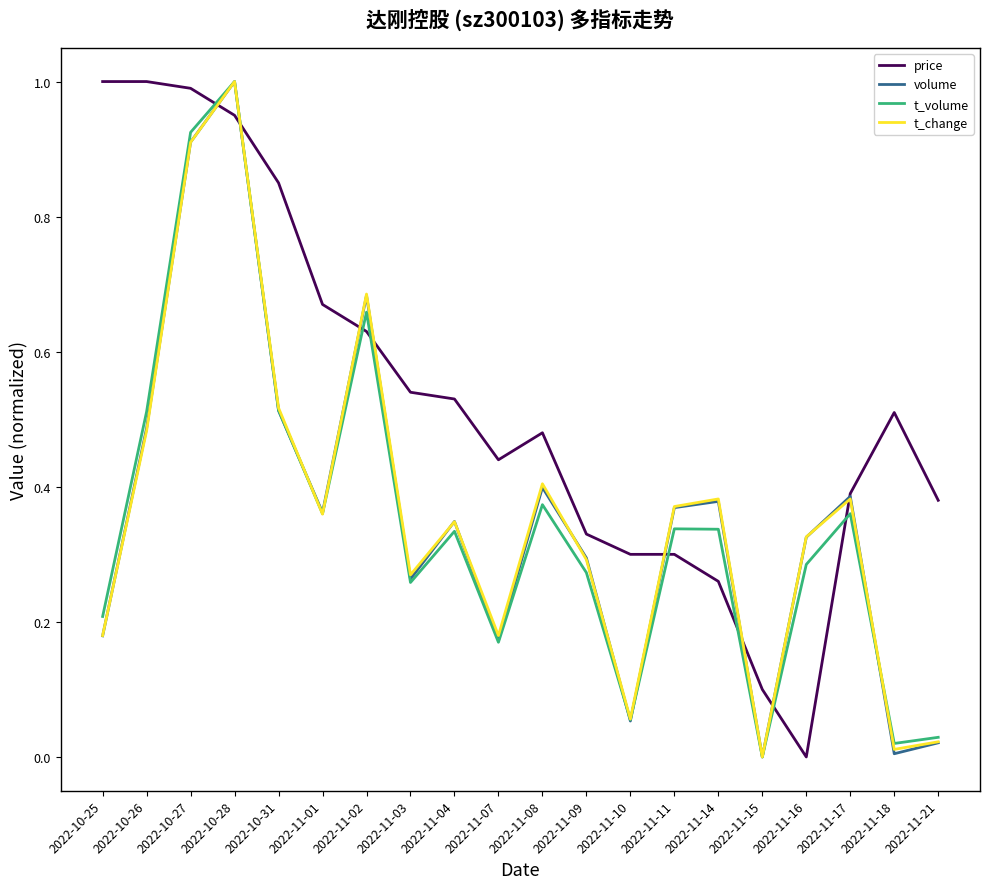

What position from the right is 2022-11-08?

10